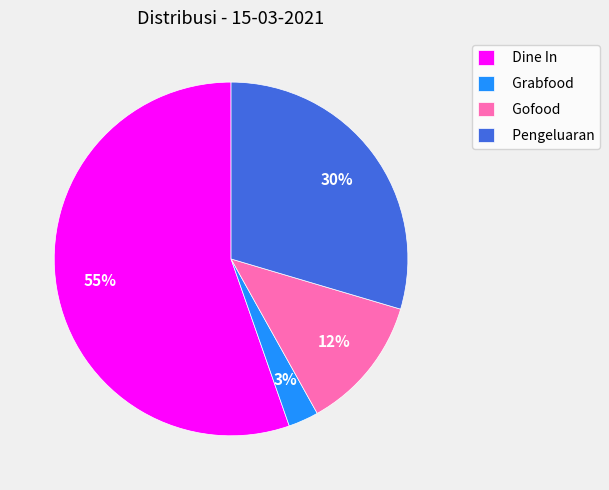

Which category accounts for the majority?

Dine In